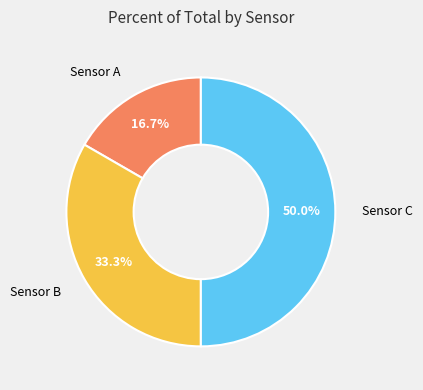

Is it true that Sensor A is 23% of the pie?

False